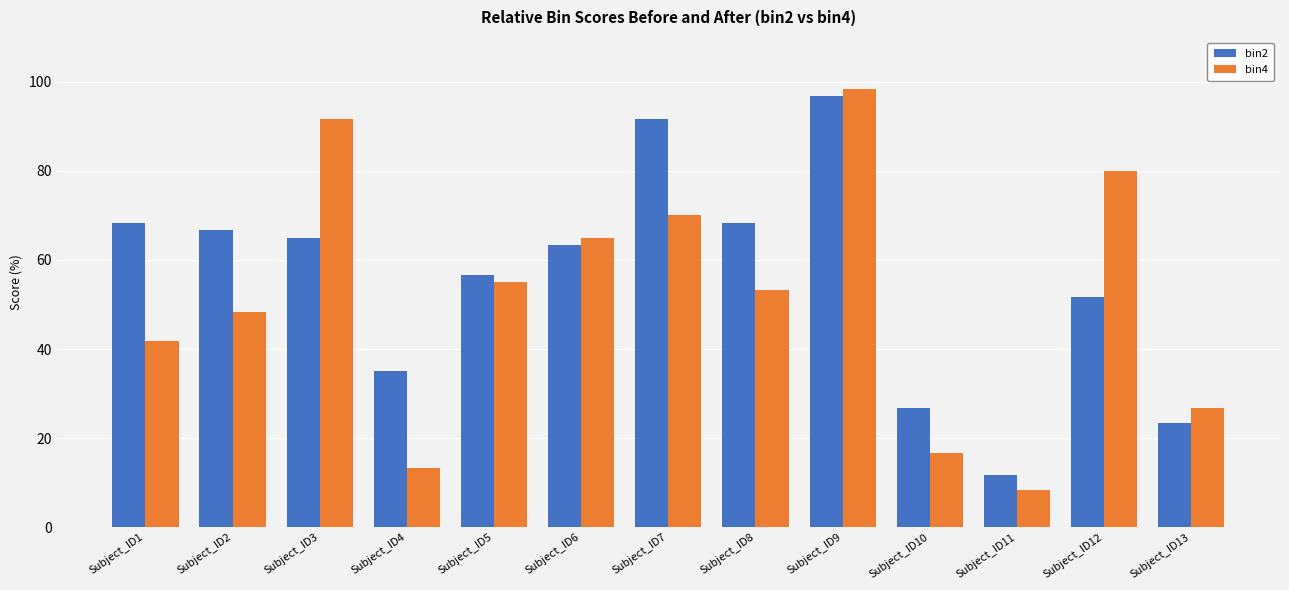

What is the difference between the second highest and second lowest values in the bin2 series?

68.4